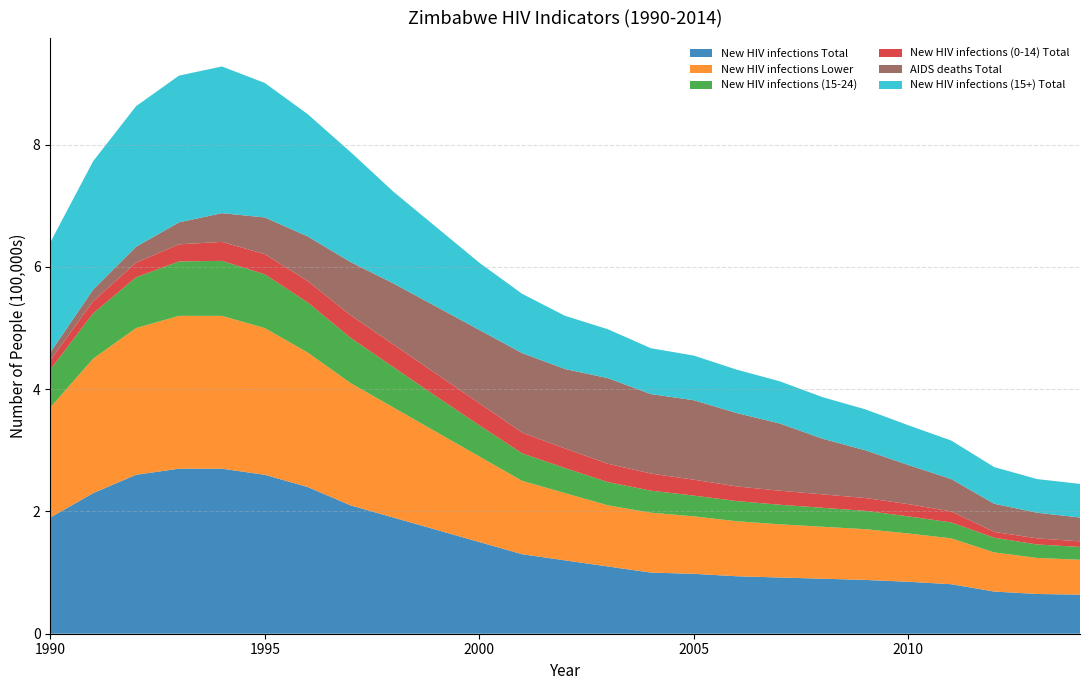

Reading left to right, what are all the values shown in this chart?

New HIV infections Total: 1990=190000	1991=230000	1992=260000	1993=270000	1994=270000	1995=260000	1996=240000	1997=210000	1998=190000	1999=170000	2000=150000	2001=130000	2002=120000	2003=110000	2004=100000	2005=98000	2006=94000	2007=92000	2008=90000	2009=88000	2010=85000	2011=81000	2012=69000	2013=65000	2014=64000
New HIV infections Lower: 1990=180000	1991=220000	1992=240000	1993=250000	1994=250000	1995=240000	1996=220000	1997=200000	1998=180000	1999=160000	2000=140000	2001=120000	2002=110000	2003=100000	2004=98000	2005=94000	2006=90000	2007=87000	2008=85000	2009=83000	2010=79000	2011=75000	2012=64000	2013=59000	2014=57000
New HIV infections (15-24): 1990=62000	1991=74000	1992=83000	1993=89000	1994=90000	1995=88000	1996=82000	1997=74000	1998=66000	1999=58000	2000=51000	2001=45000	2002=41000	2003=38000	2004=36000	2005=34000	2006=33000	2007=32000	2008=31000	2009=30000	2010=28000	2011=26000	2012=24000	2013=22000	2014=21000
New HIV infections (0-14) Total: 1990=15000	1991=20000	1992=24000	1993=28000	1994=31000	1995=33000	1996=35000	1997=37000	1998=37000	1999=37000	2000=36000	2001=34000	2002=32000	2003=30000	2004=28000	2005=26000	2006=24000	2007=23000	2008=22000	2009=21000	2010=20000	2011=18000	2012=9600	2013=10000	2014=9100
AIDS deaths Total: 1990=13000	1991=19000	1992=26000	1993=36000	1994=47000	1995=60000	1996=73000	1997=87000	1998=100000	1999=110000	2000=120000	2001=130000	2002=130000	2003=140000	2004=130000	2005=130000	2006=120000	2007=110000	2008=91000	2009=78000	2010=64000	2011=53000	2012=46000	2013=42000	2014=39000
New HIV infections (15+) Total: 1990=180000	1991=210000	1992=230000	1993=240000	1994=240000	1995=220000	1996=200000	1997=180000	1998=150000	1999=130000	2000=110000	2001=97000	2002=87000	2003=80000	2004=75000	2005=73000	2006=71000	2007=69000	2008=68000	2009=67000	2010=65000	2011=63000	2012=60000	2013=55000	2014=55000